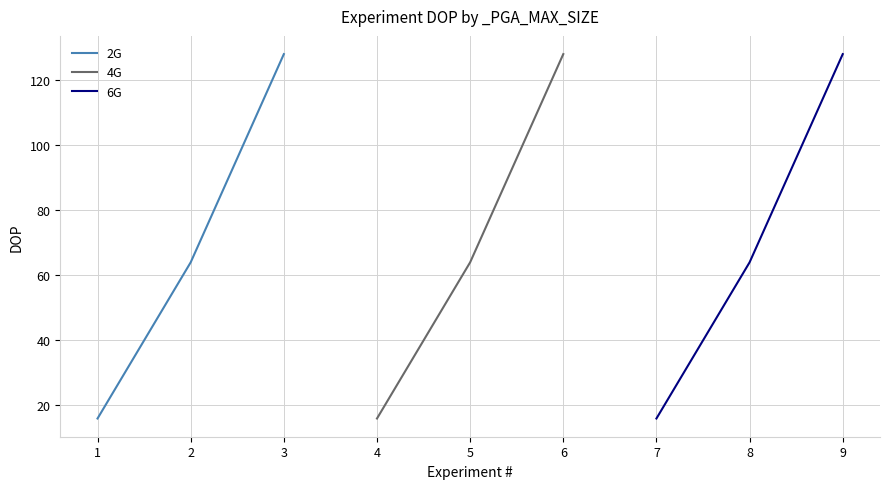

Is it true that 2G equals 211 at 3?

False